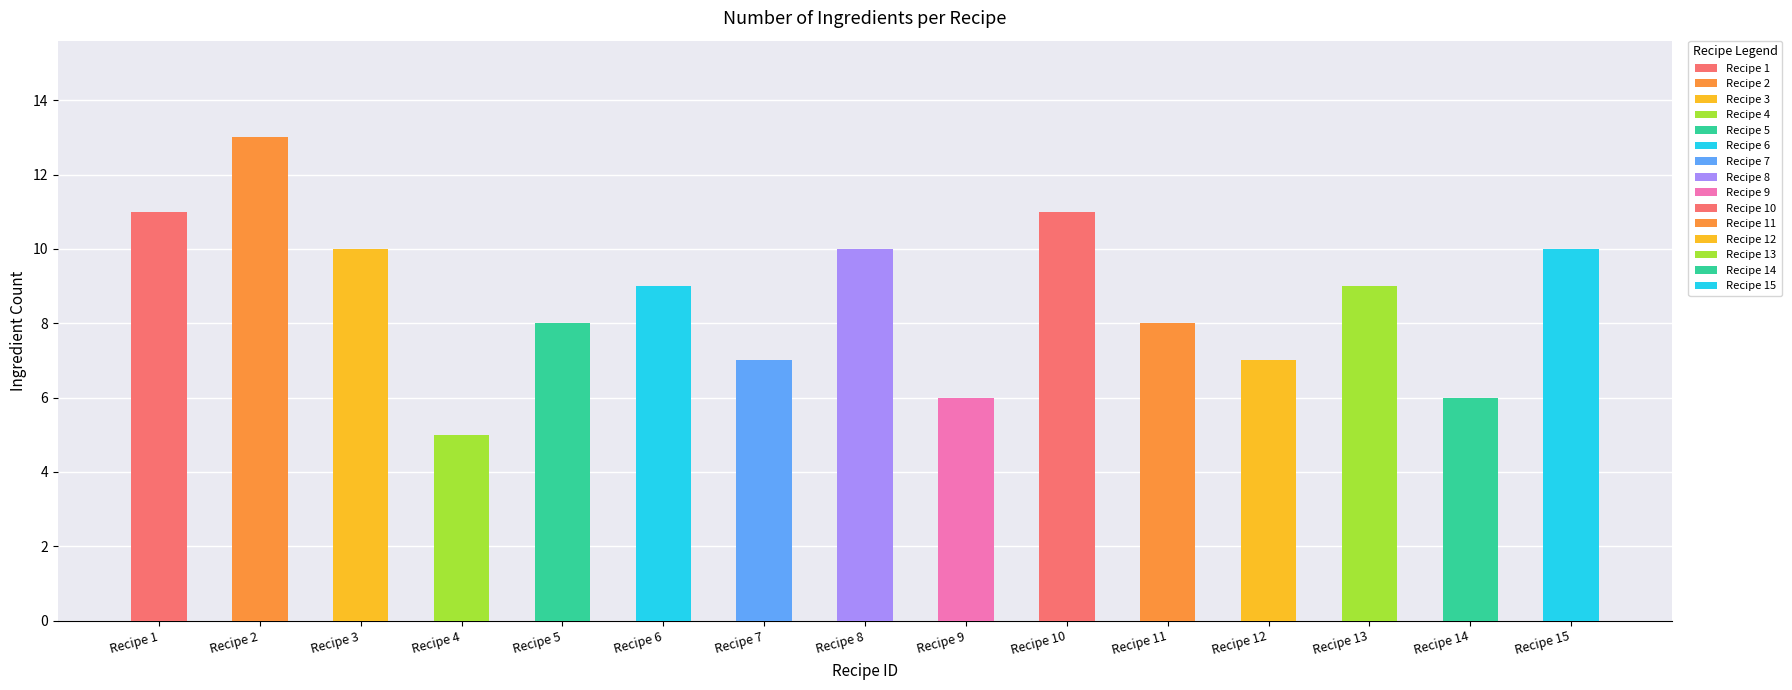

What is the smallest value displayed?

5